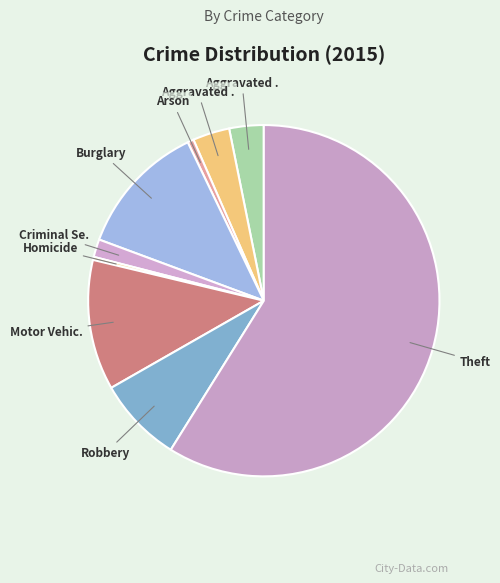

How many slices are in this pie chart?

9